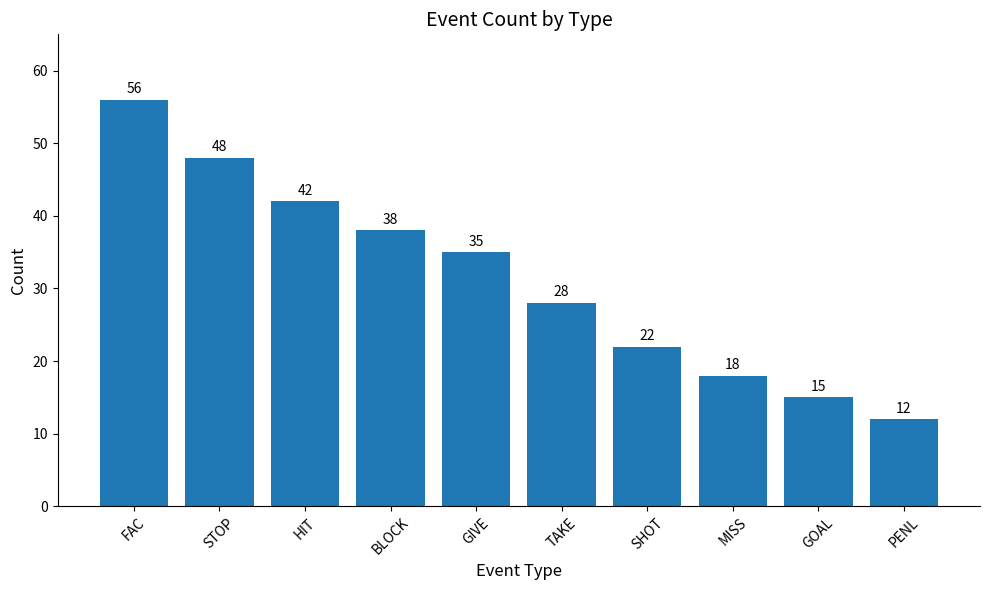

Count the number of categories in the chart.

10